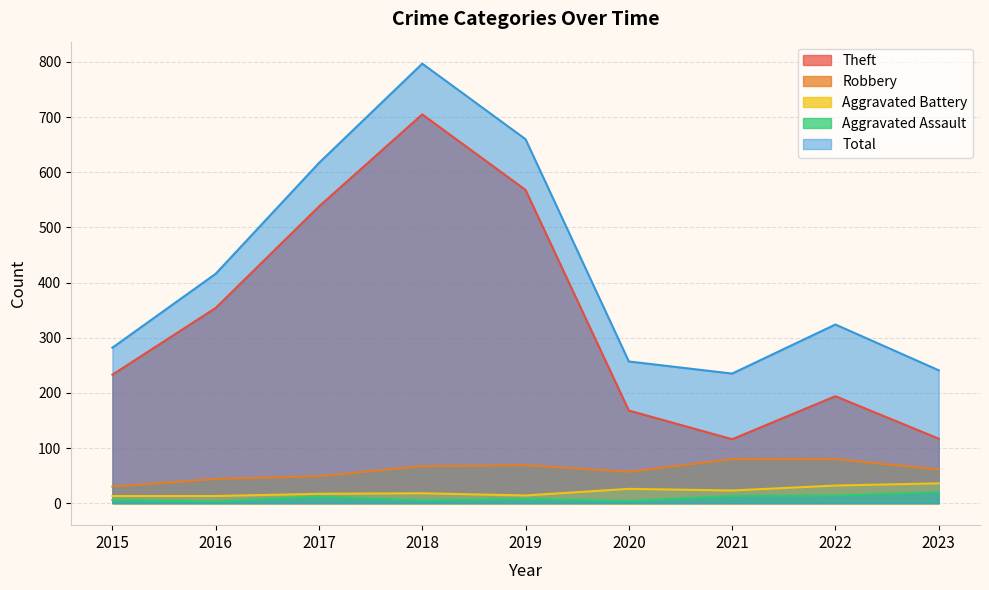

True or false: Total and Theft cross at least once.

False